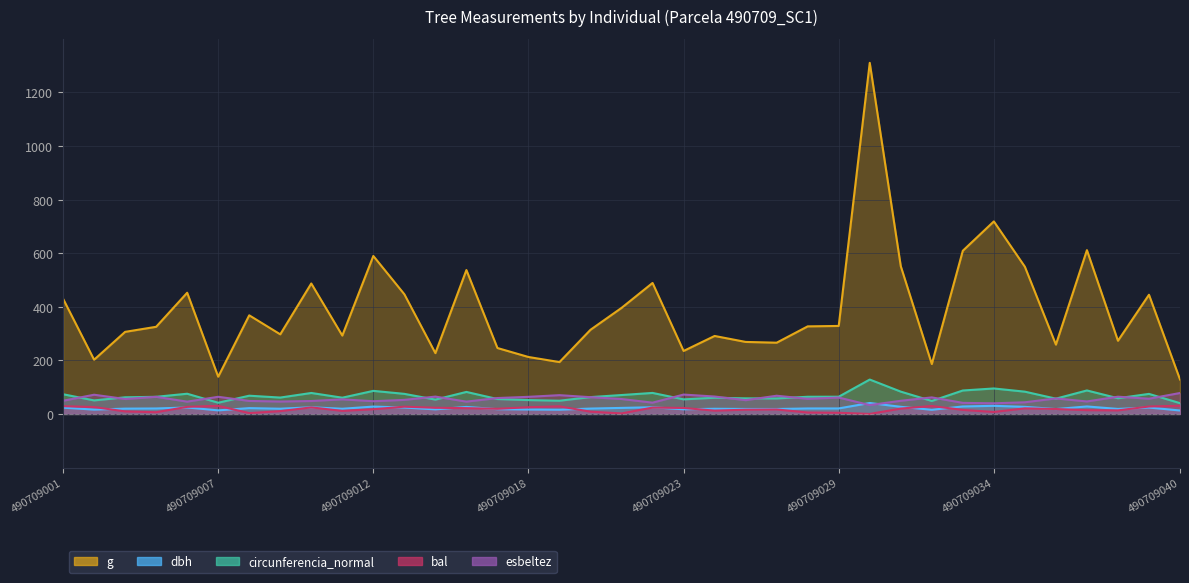

At which label is bal closest to 15?

490709033